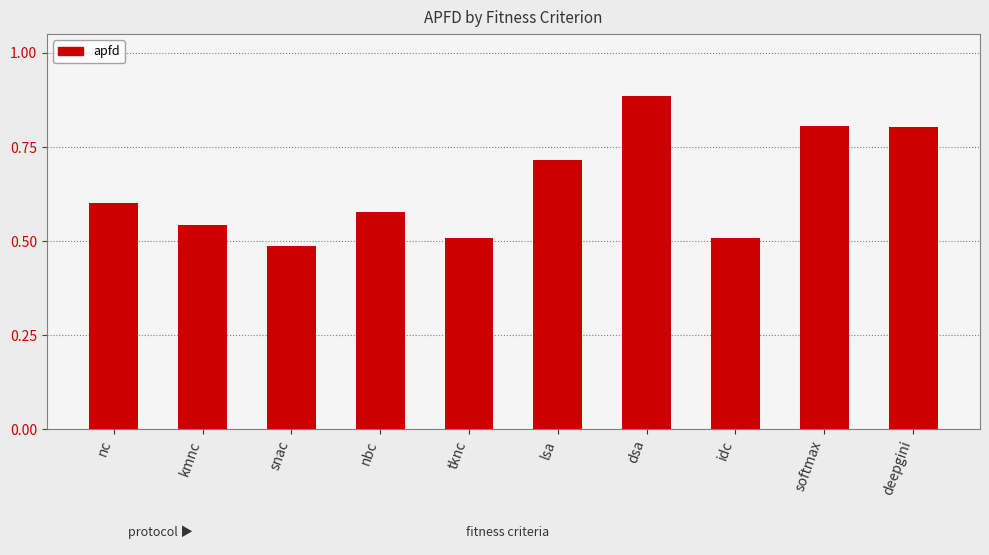

Which has a higher value, idc or lsa?

lsa